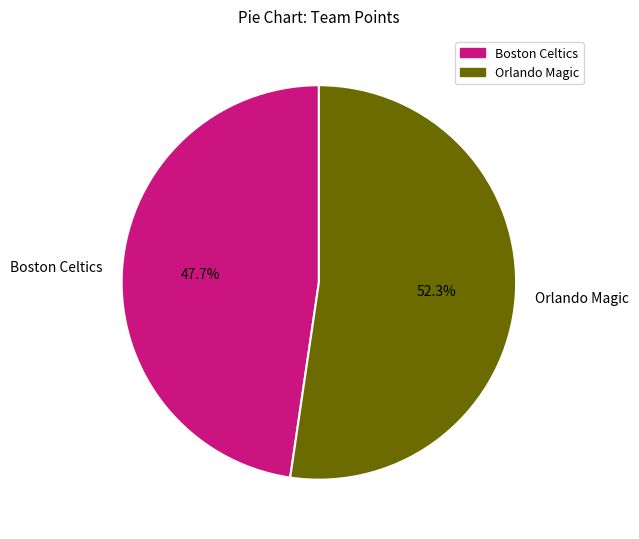

Is there a majority slice in this chart?

Yes